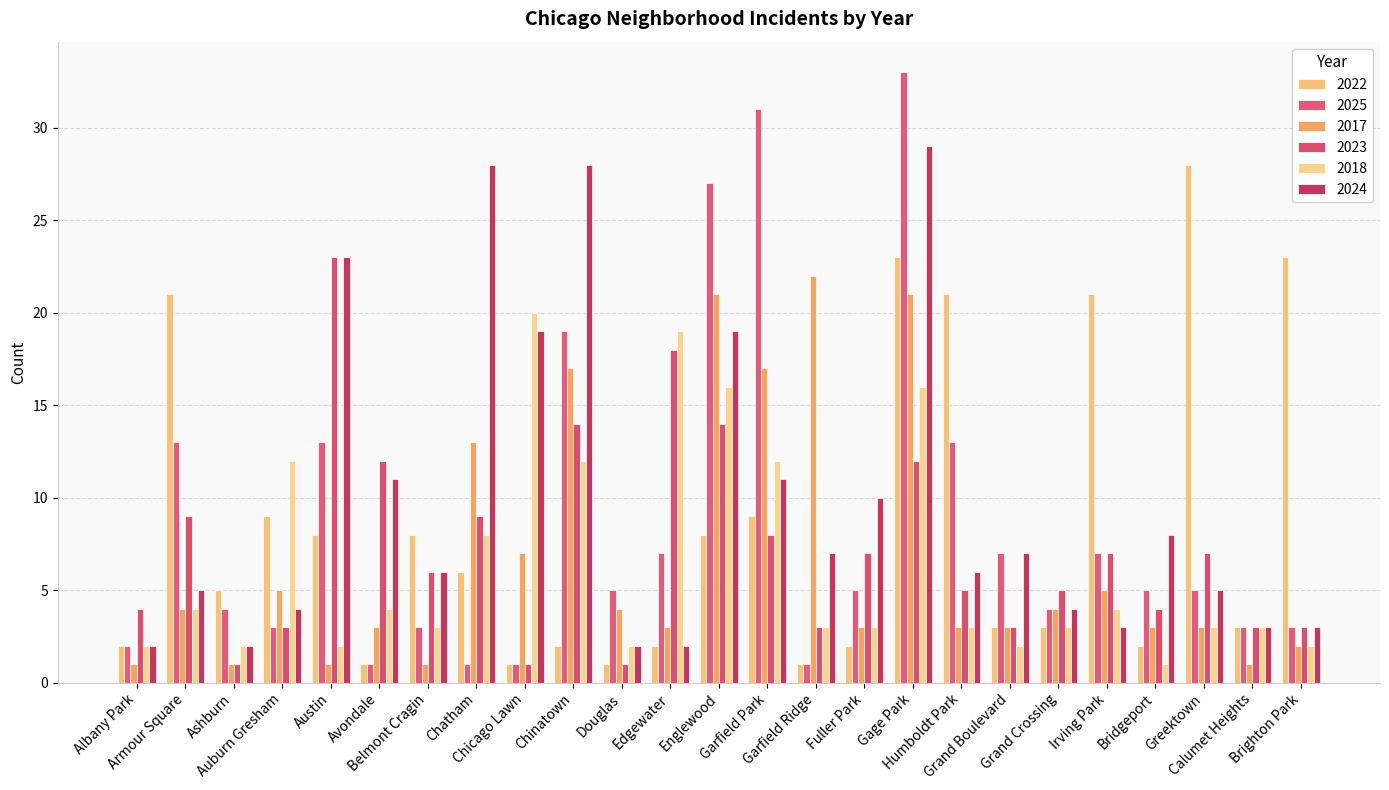

What is the label of the 18th bar from the right?

Chatham